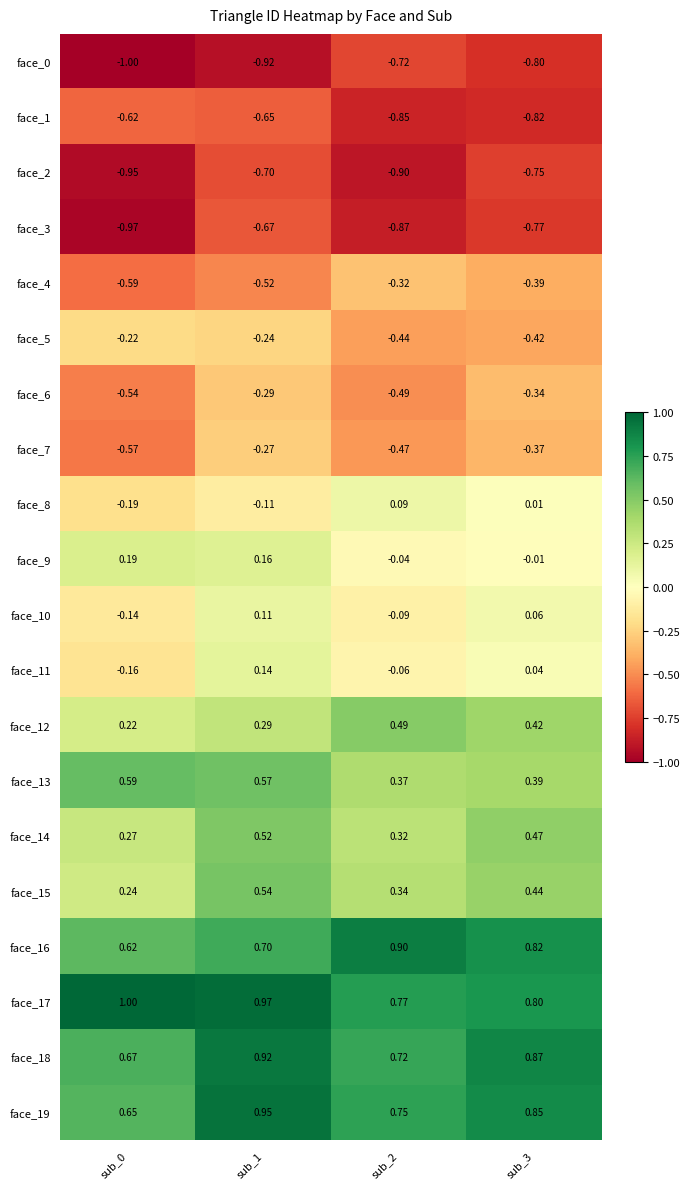

Is the value of face_15 at sub_1 greater than the value of face_7 at sub_3?

Yes